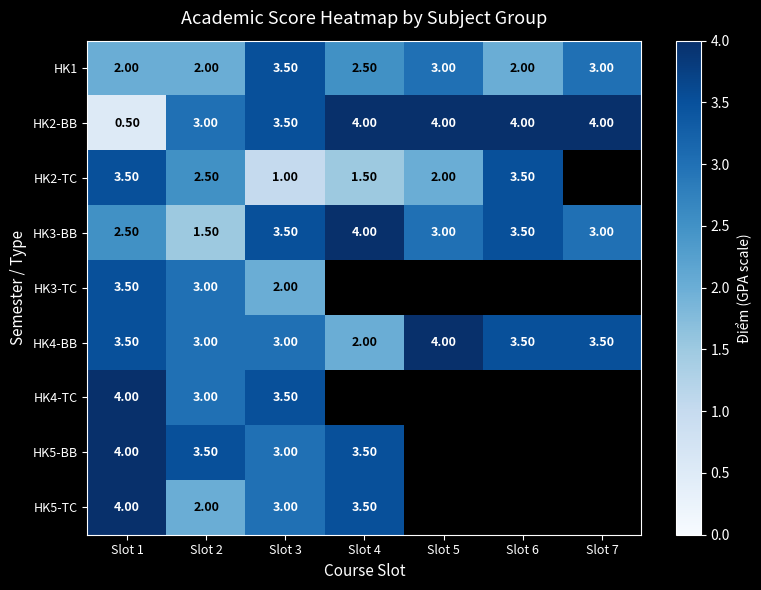

What is the average value of the HK2-BB series?

3.3